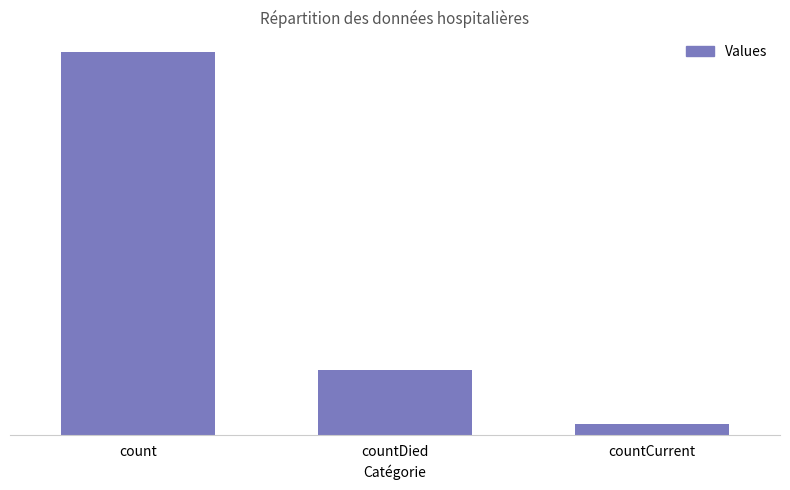

List the labels in order of value, smallest first.

countCurrent, countDied, count